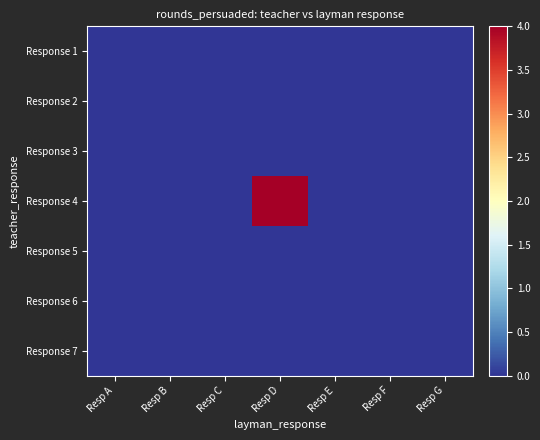

Which series has the widest spread of values?

Response 4